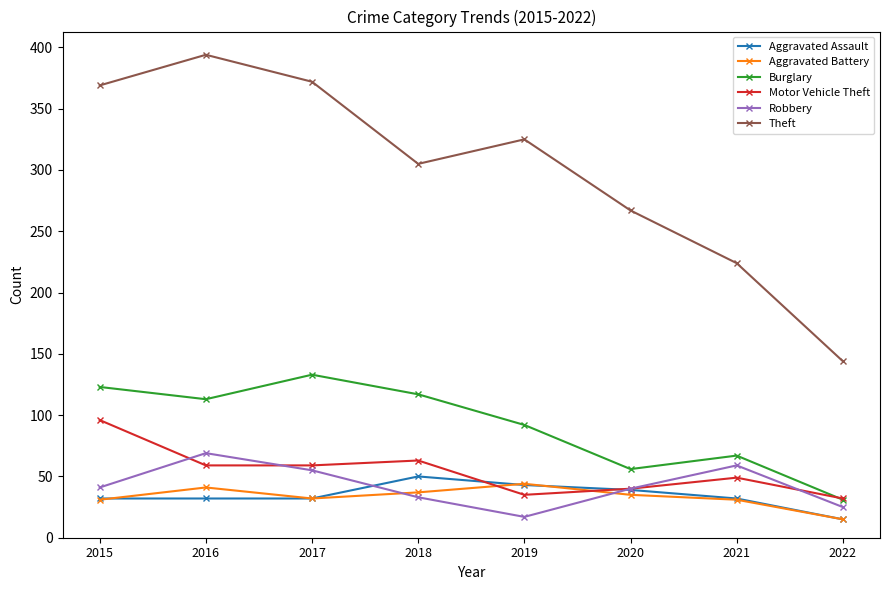

The value of Aggravated Battery at 2015 is 31. True or false?

True